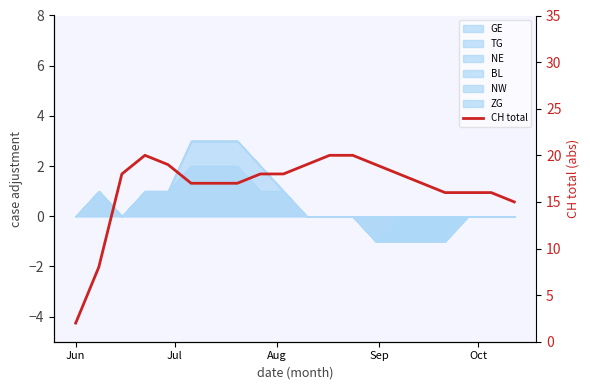

How many data points are less than 18?

10